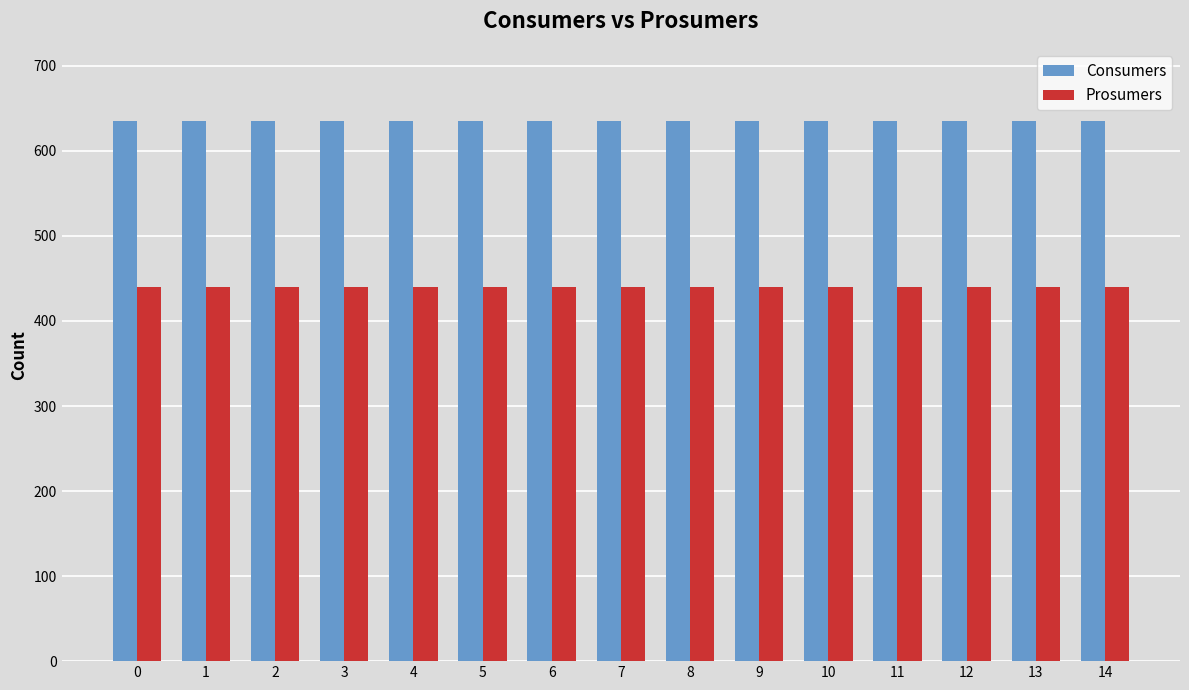

Which series has the largest total across all categories?

Consumers